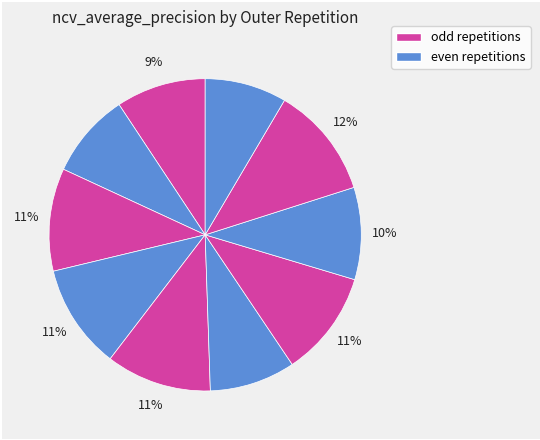

What is the largest slice in the pie chart?

outer-repetition8